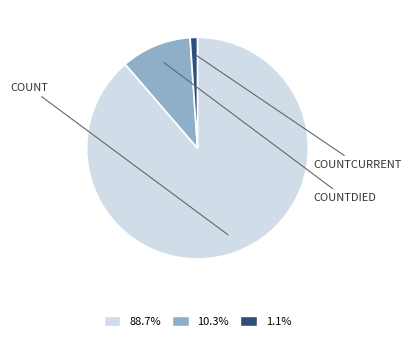

Does 88.7% represent more than half of the total?

Yes